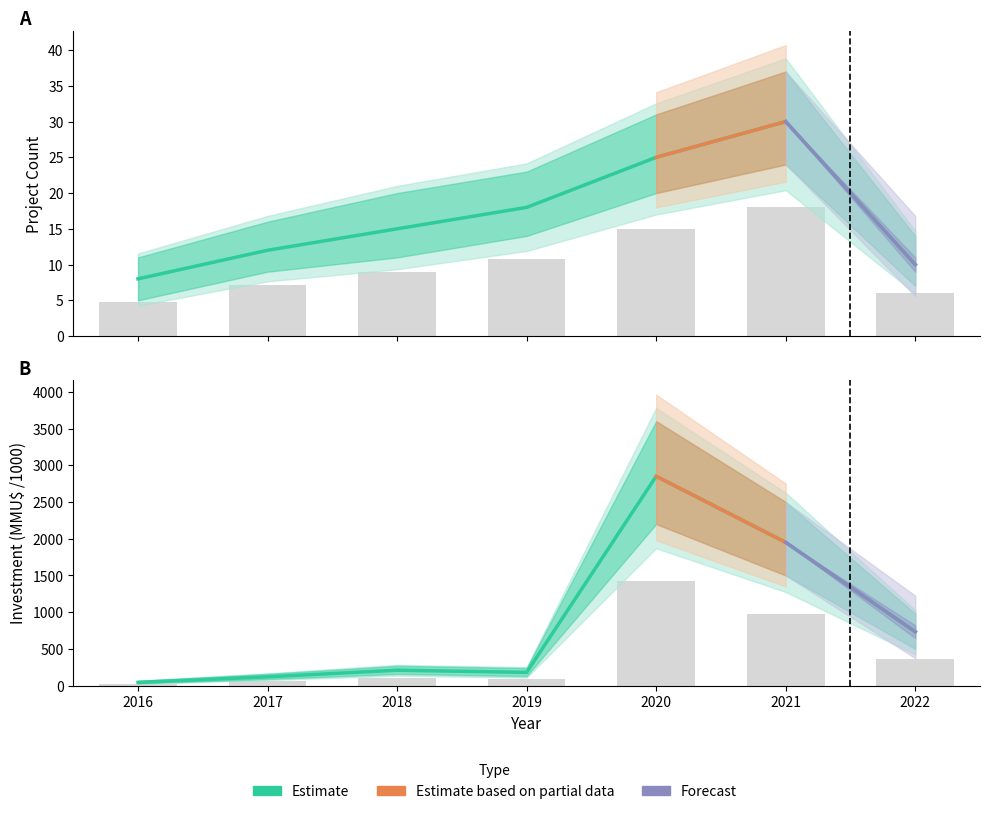

At 2021, list the series in order from smallest to largest.

Project Count, Investment (MMU$) /1000